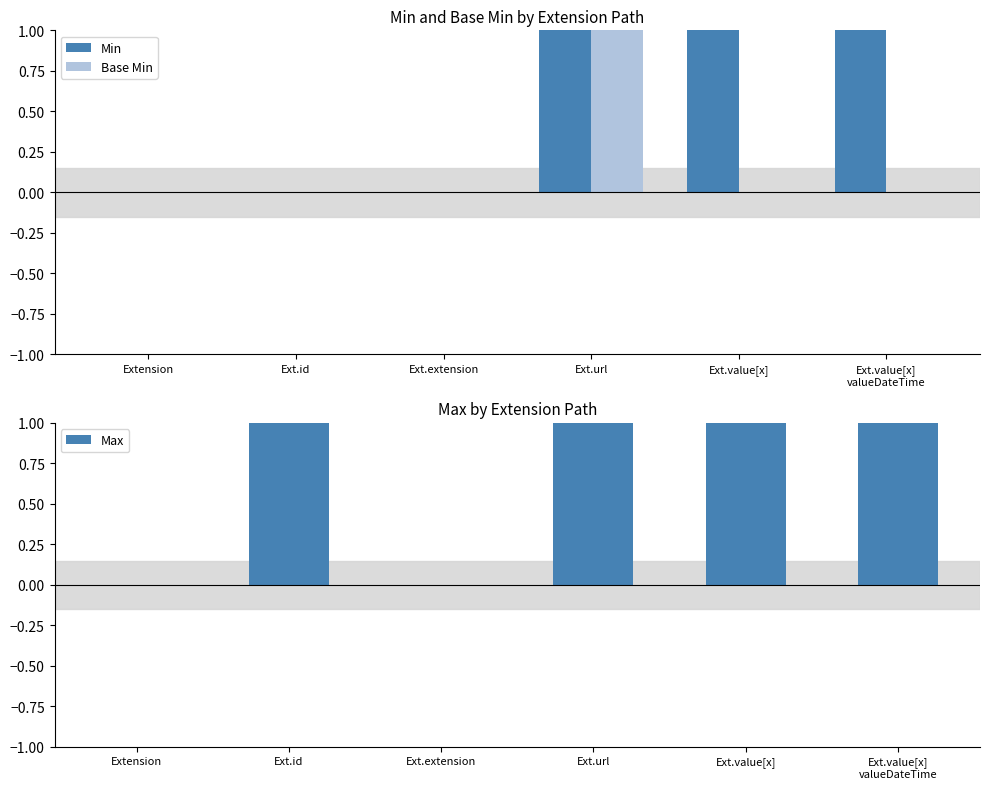

What position from the left is Ext.value[x]
valueDateTime?

6